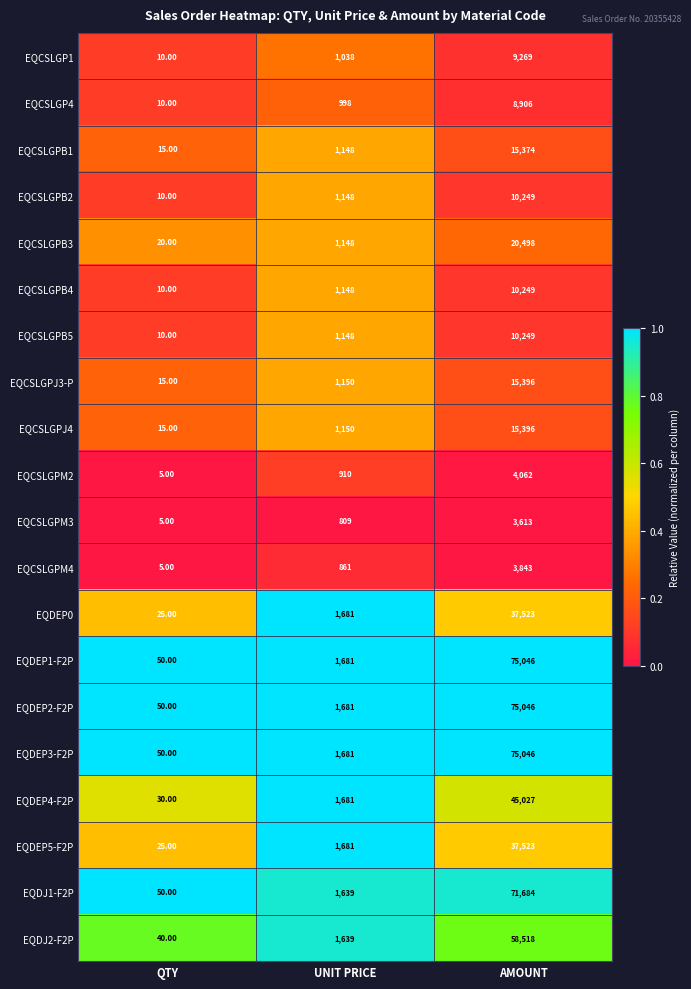

At which category is the sum across all series the highest?

AMOUNT